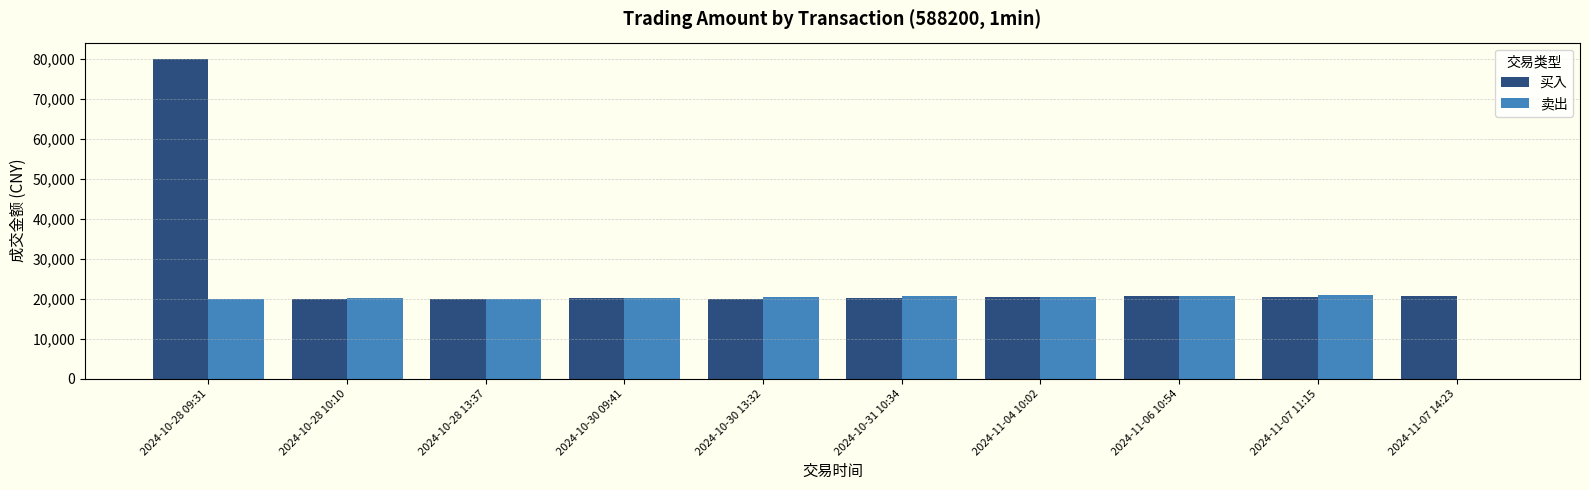

The value of 卖出 at 2024-10-28 10:10 is 20232.8. True or false?

True